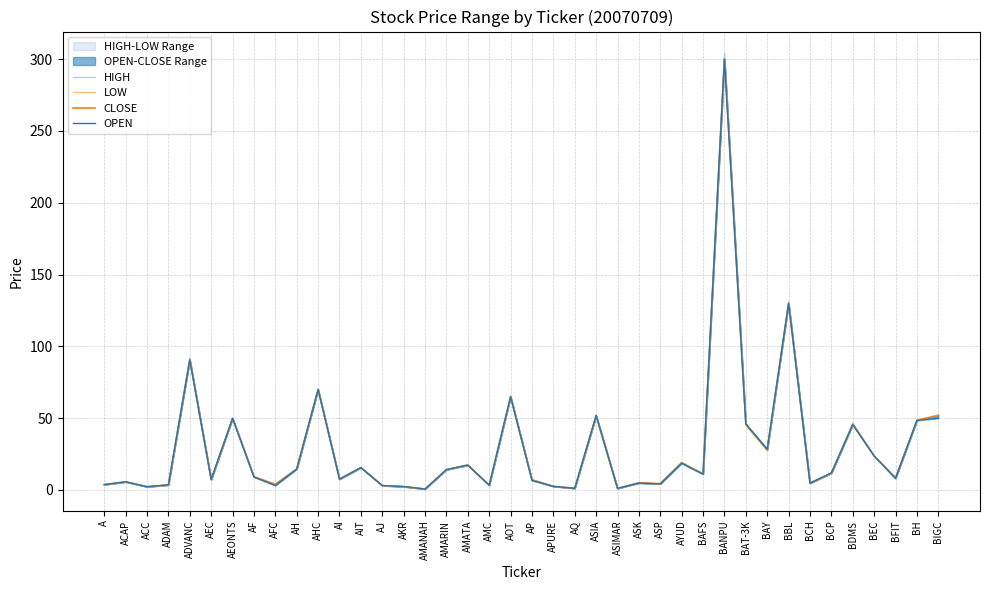

Which series ends up on top after the final intersection of CLOSE and OPEN?

CLOSE